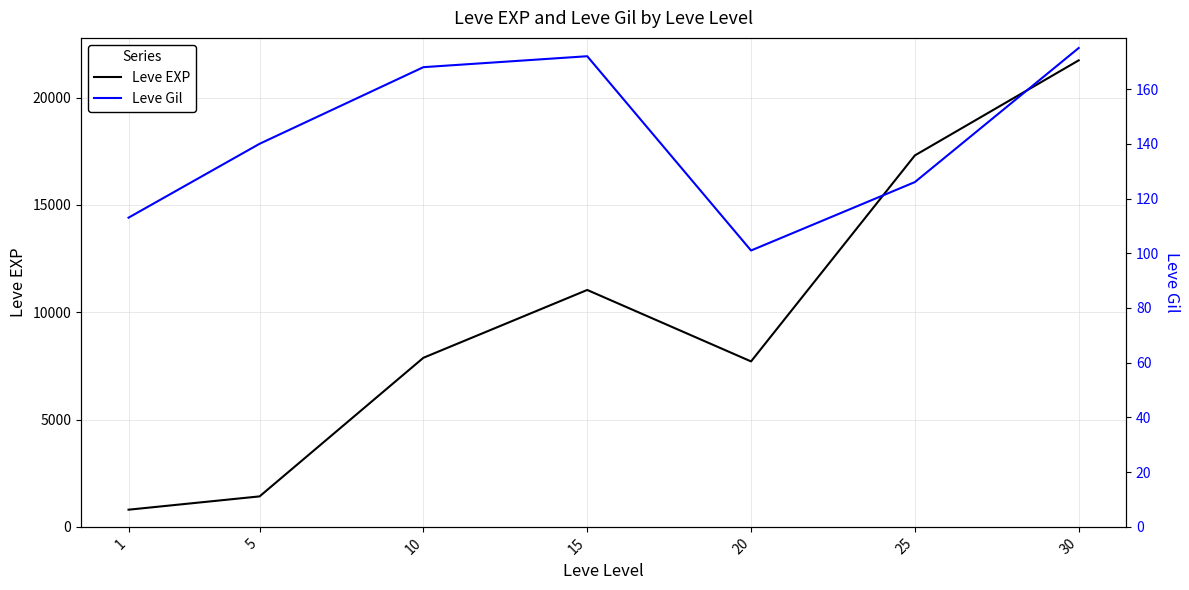

True or false: Leve EXP and Leve Gil intersect in this chart.

False